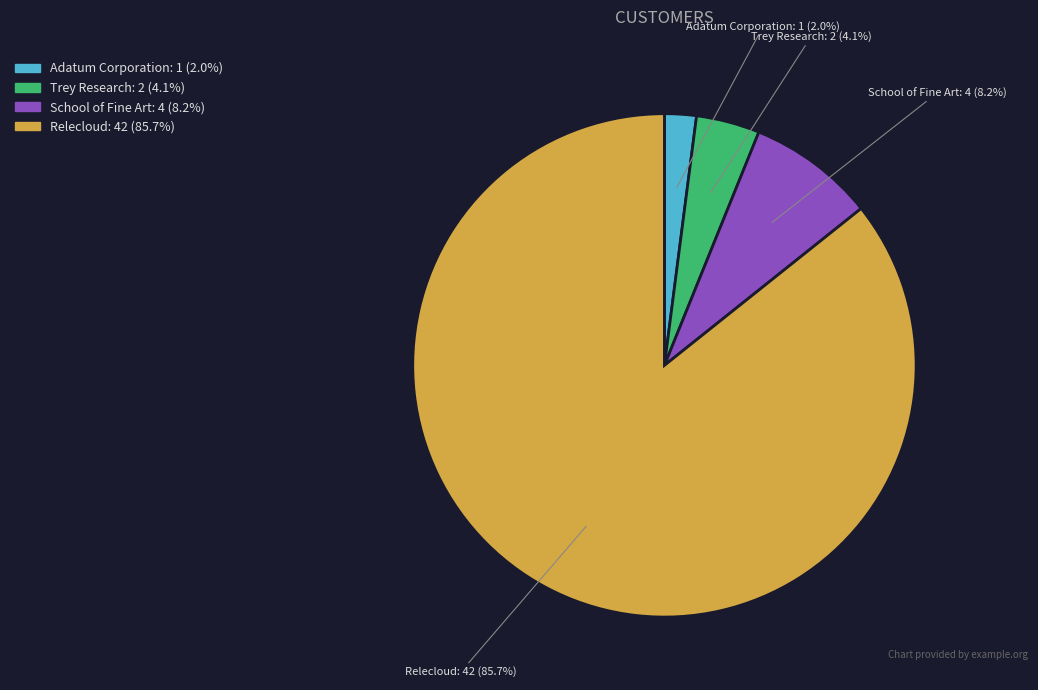

The School of Fine Art slice represents 8% of the pie. True or false?

True